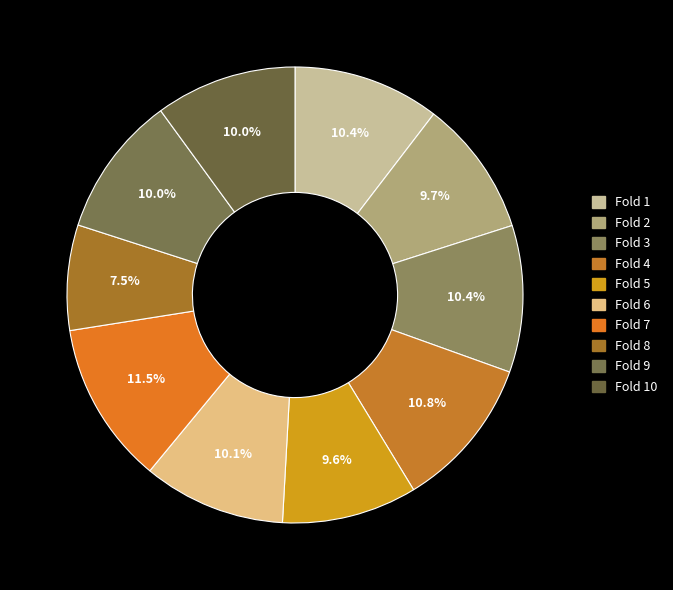

What is the smallest slice in the pie chart?

Fold 8